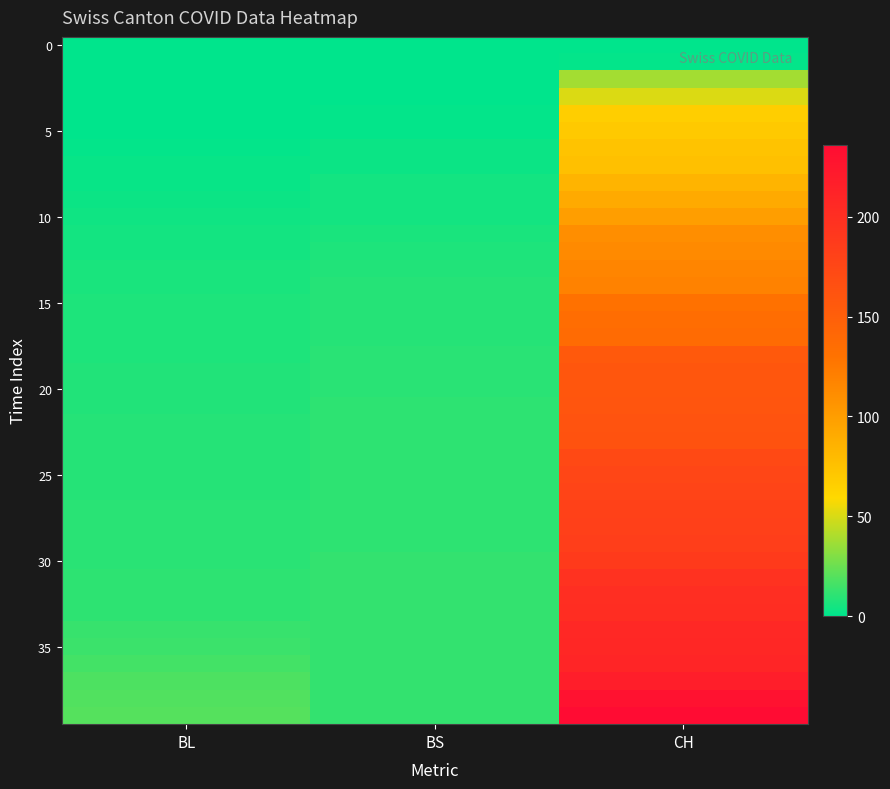

Which has a higher value, CH or BL?

CH